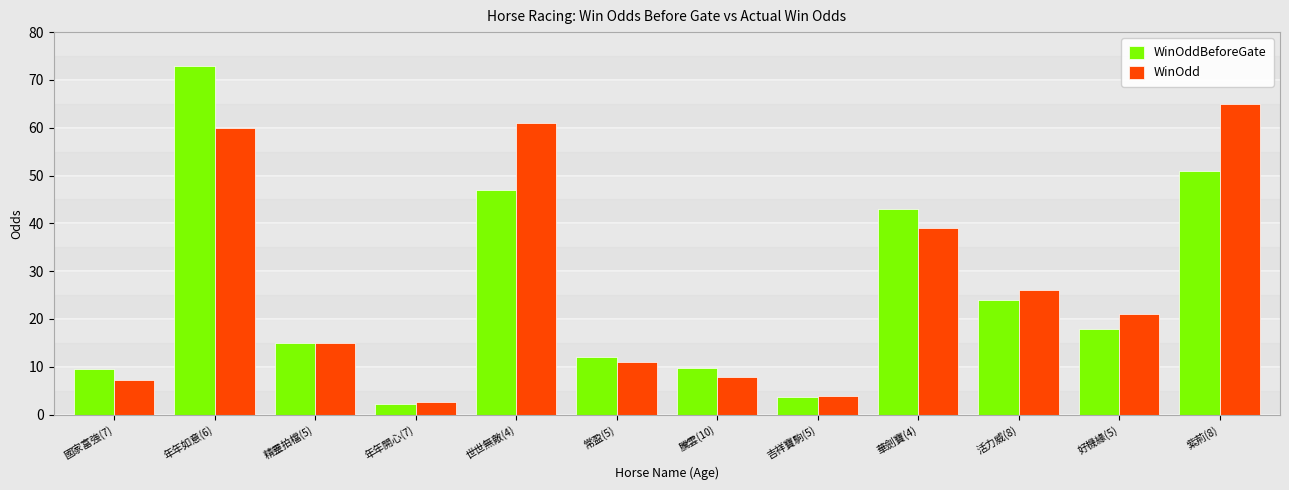

What is the sum of the WinOddBeforeGate values at 好機緣(5) and 國家富強(7)?

27.6